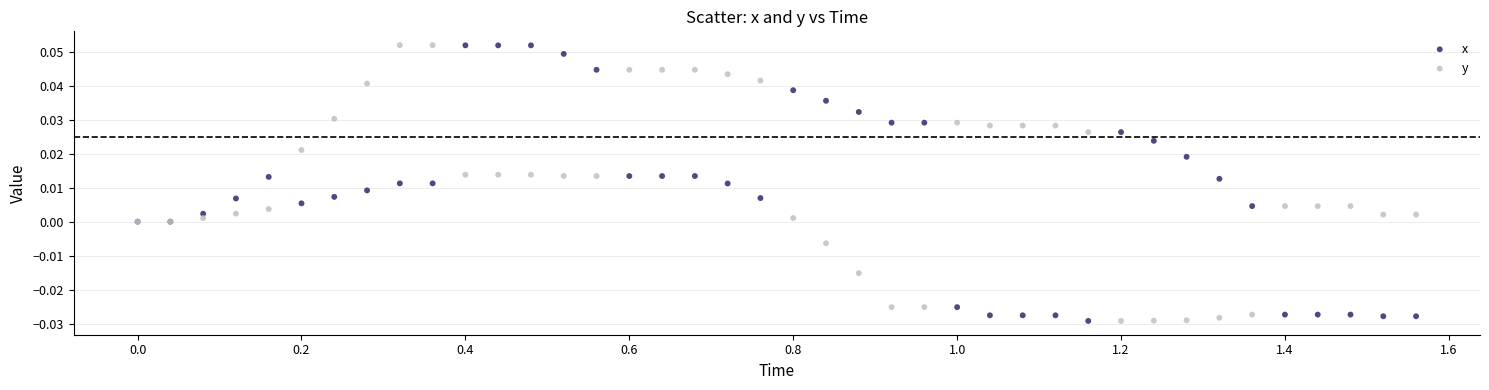

What are all the series names shown in the legend?

x, y